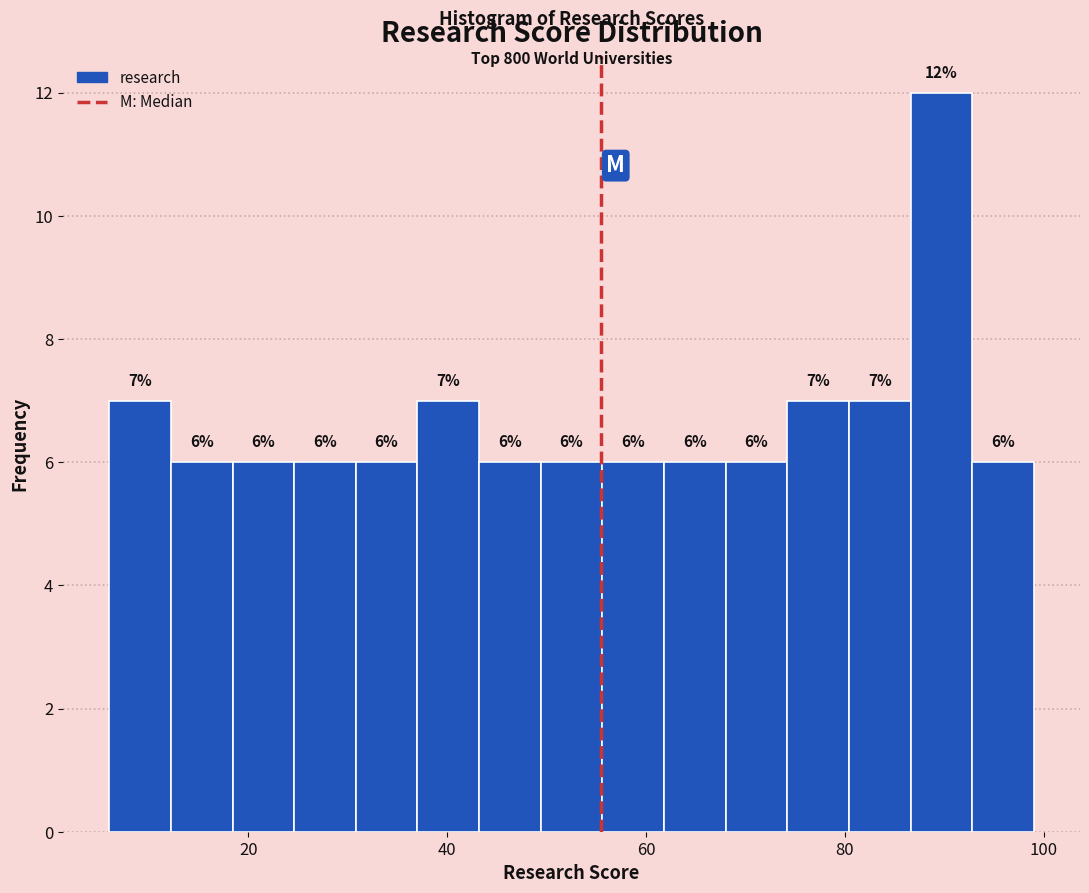

Around what value on the x-axis is the tallest bar? Give the approximate position of its centre, as read against the axis.

90